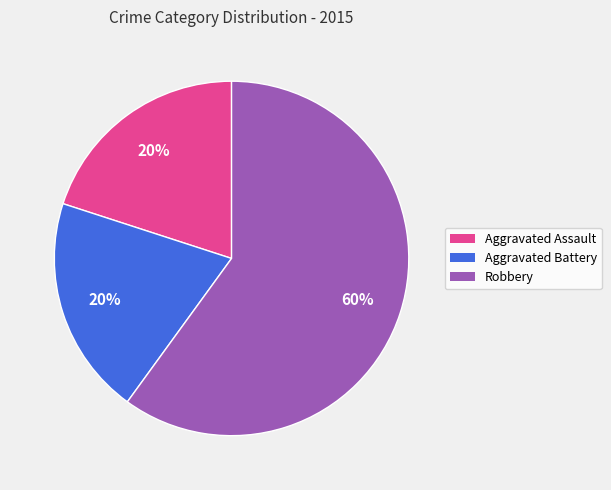

What is the largest slice in the pie chart?

Robbery